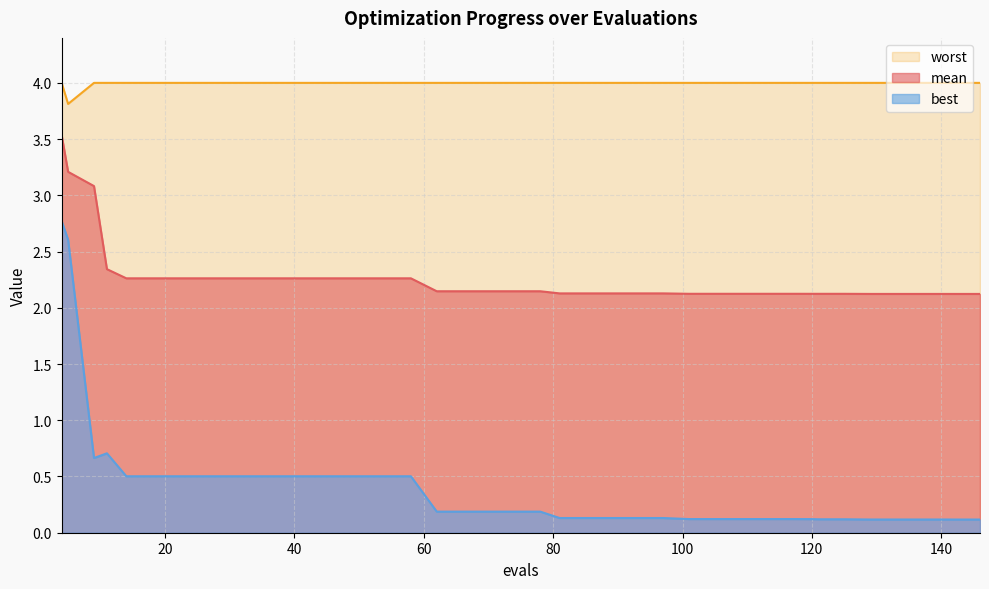

Which category has the lowest value across all series?

142